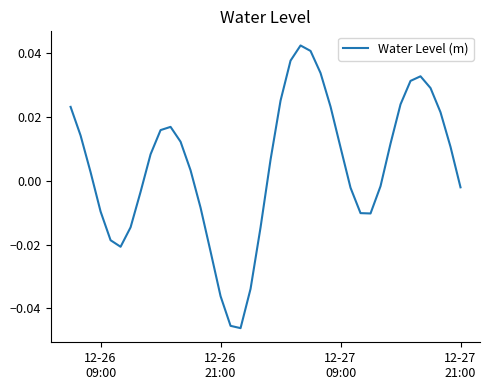

How many lines are shown in the chart?

1